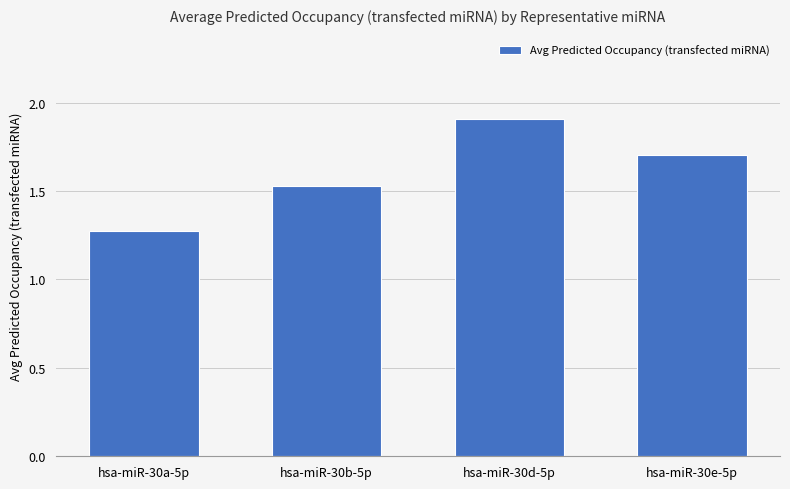

What is the value of the 3rd bar from the left?

1.9